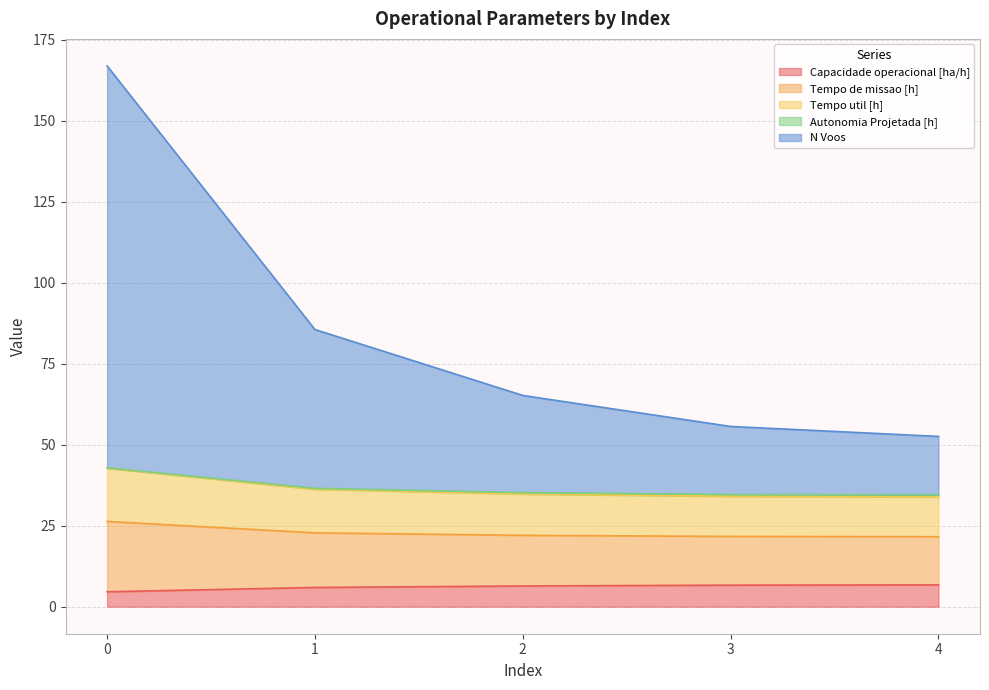

What is the highest value of the Capacidade operacional [ha/h] series?

6.7